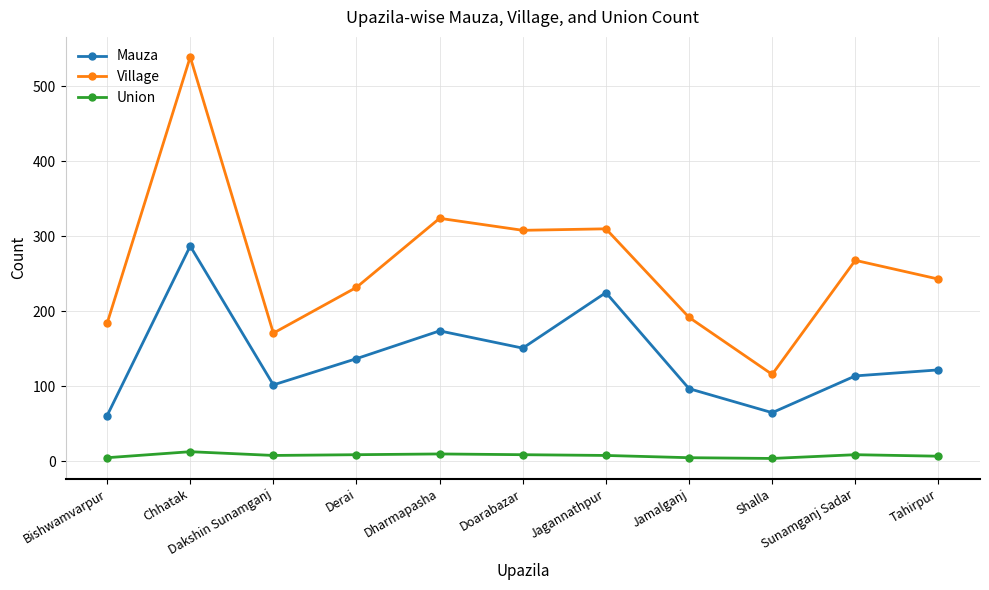

What is the difference between the second highest and minimum values in the Mauza series?

164